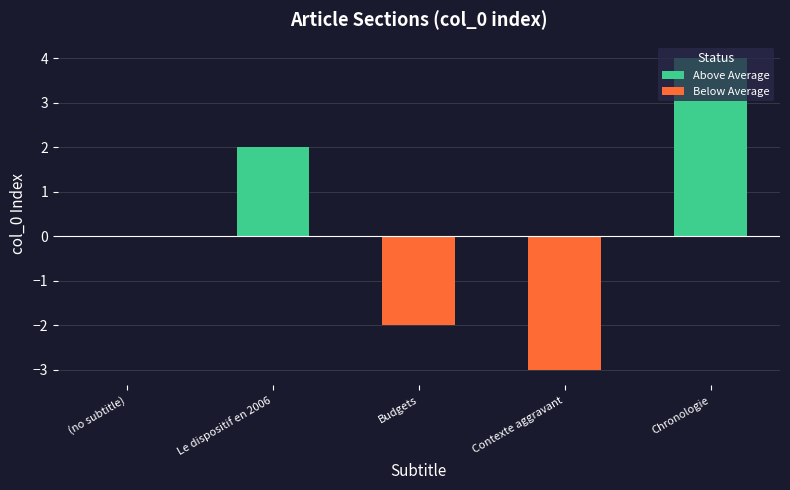

Between Budgets and Contexte aggravant, which series saw the biggest shift?

Below Average